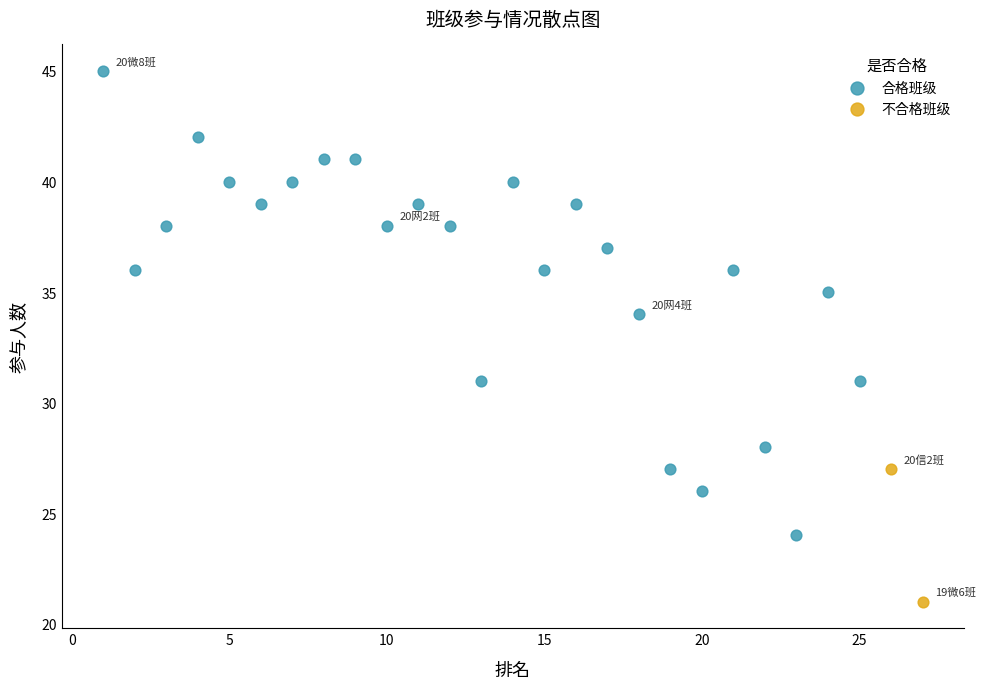

What are all the series names shown in the legend?

合格班级, 不合格班级